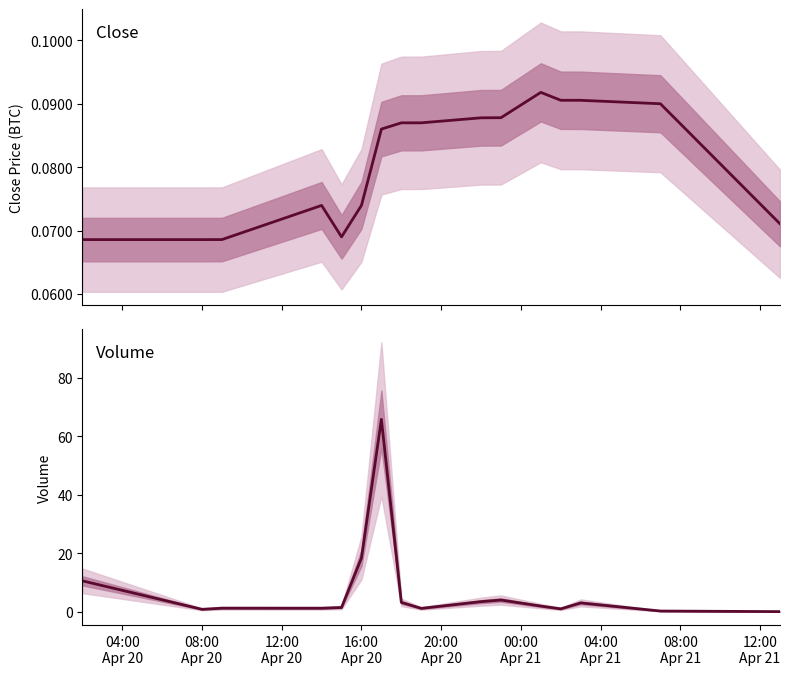

How many lines are shown in the chart?

2